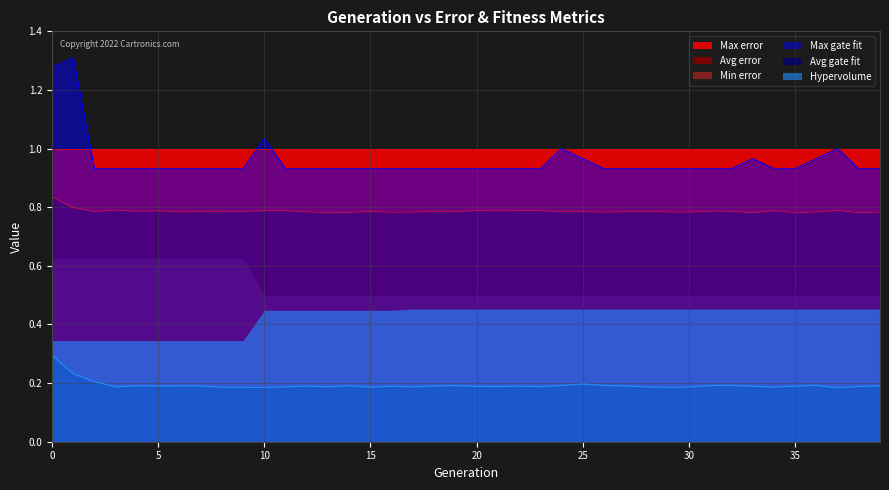

True or false: Avg gate fit and Max error cross at least once.

False